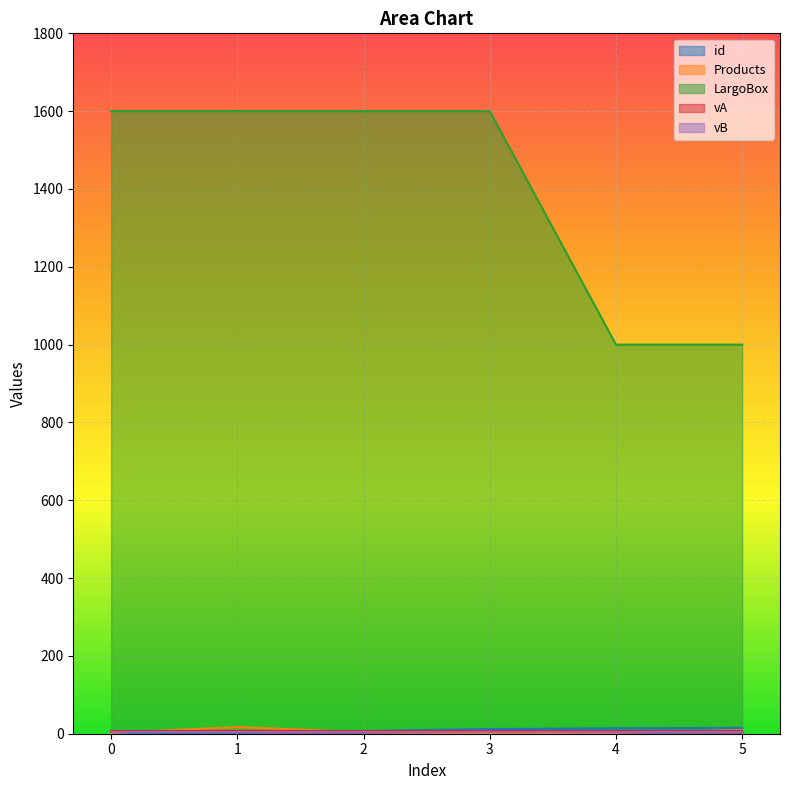

Does the chart display data point markers on the line(s)?

No